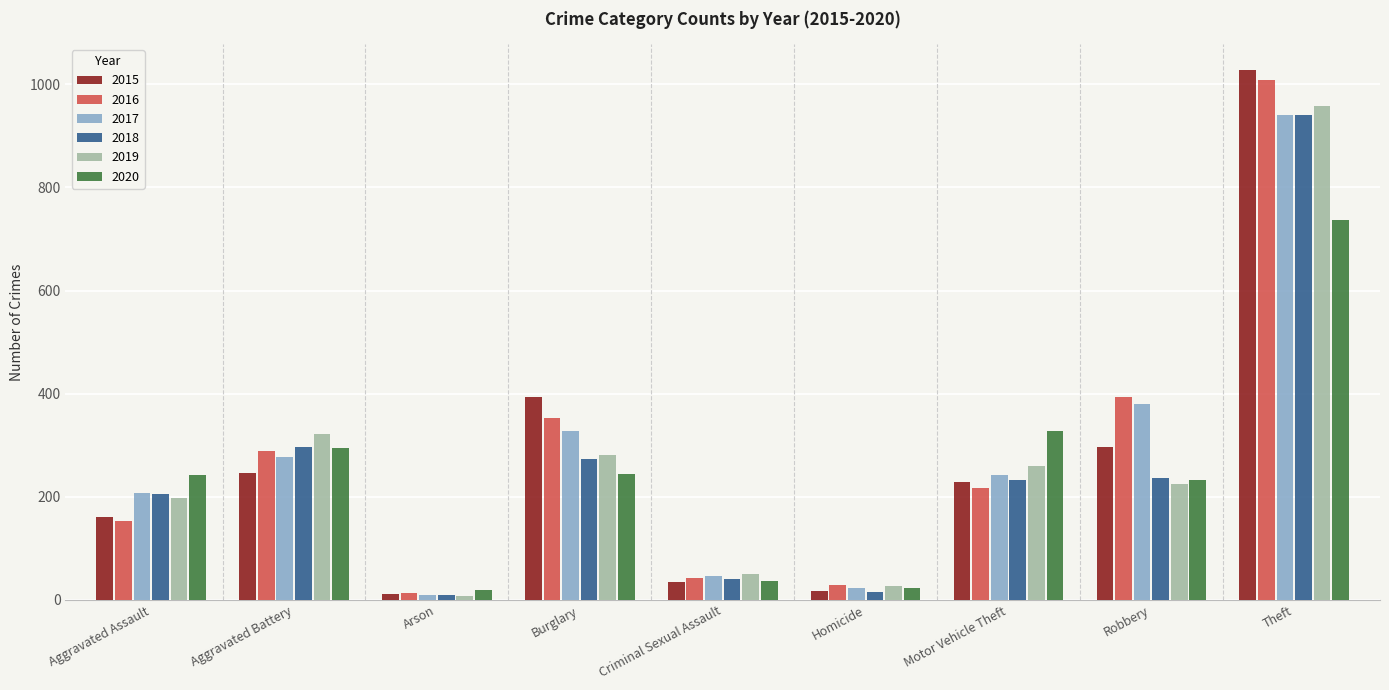

What is the lowest value of the 2017 series?

9